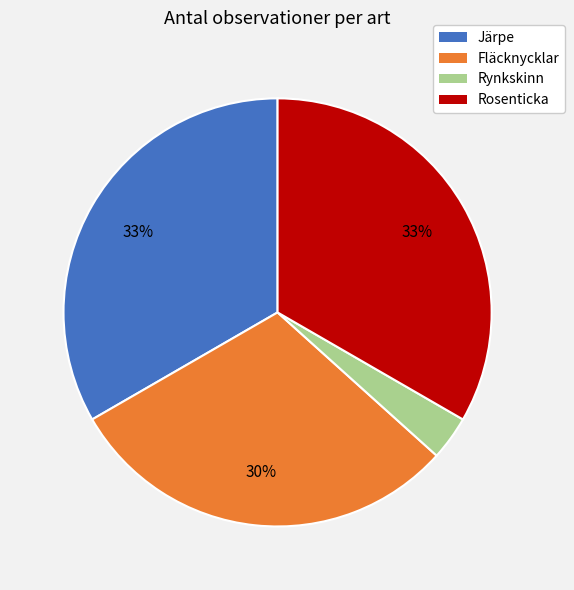

To the nearest percent, what is the average slice percentage?

25%